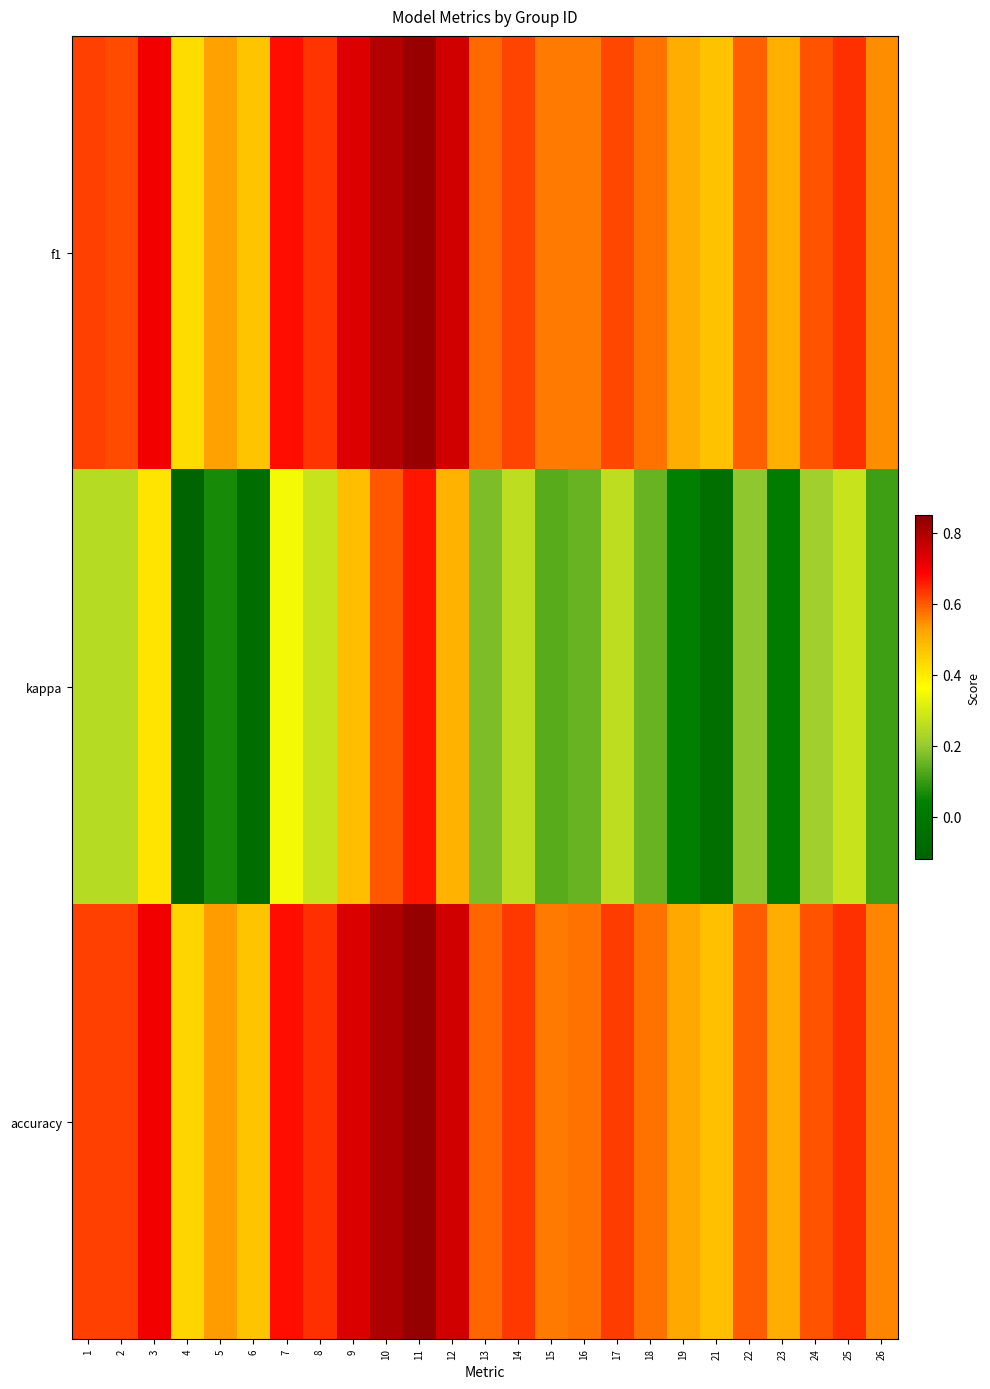

Count the number of categories in the chart.

25